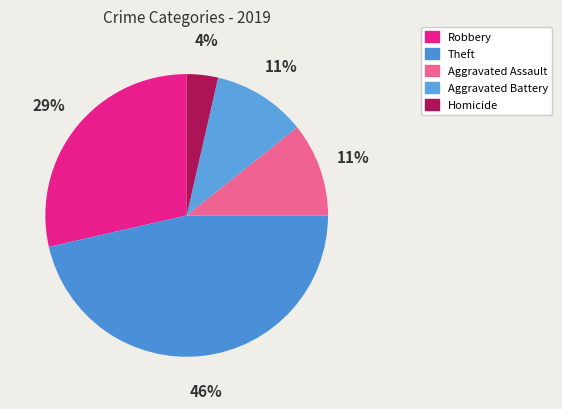

Is there any slice that represents more than half of the pie?

No